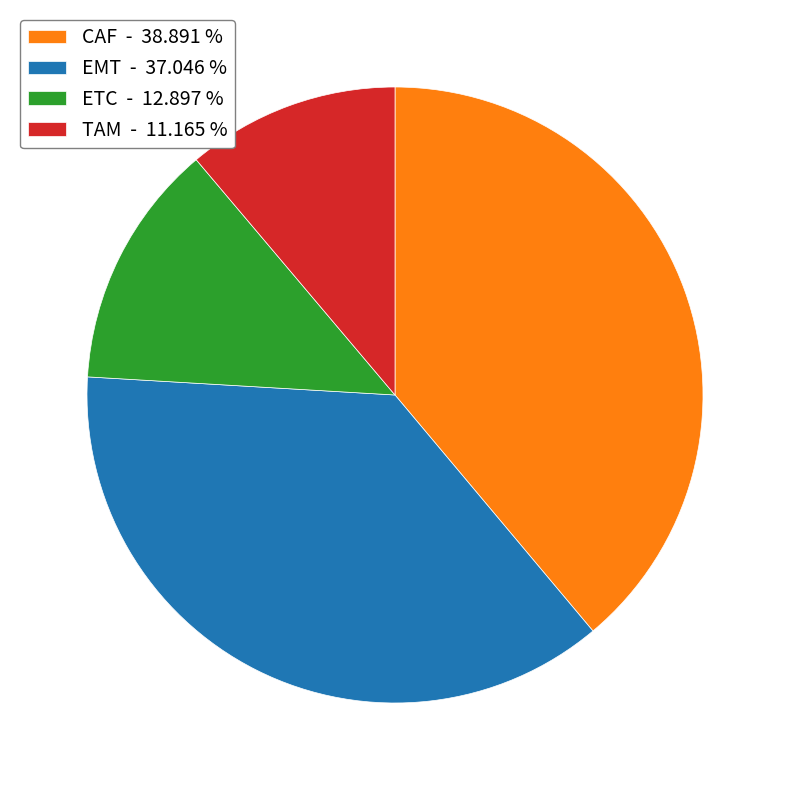

What is the ratio of the value at EMT - 37.046 % to the value at ETC - 12.897 %?

2.9